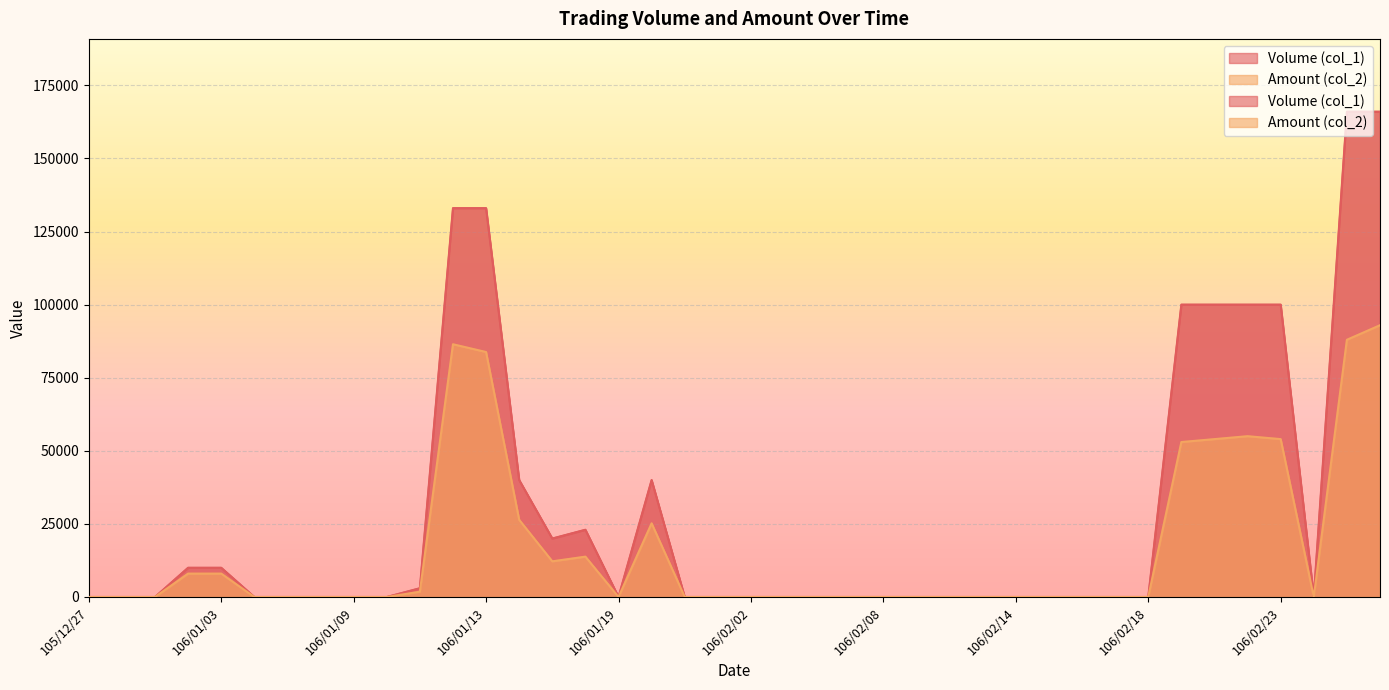

True or false: Amount (col_2) and Volume (col_1) cross at least once.

False